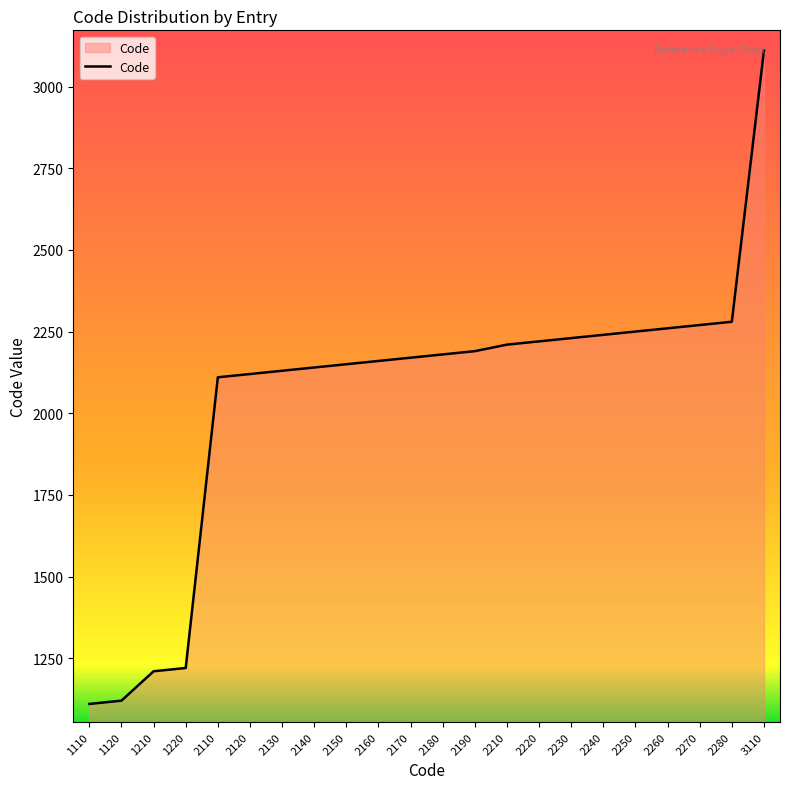

How many lines are shown in the chart?

1